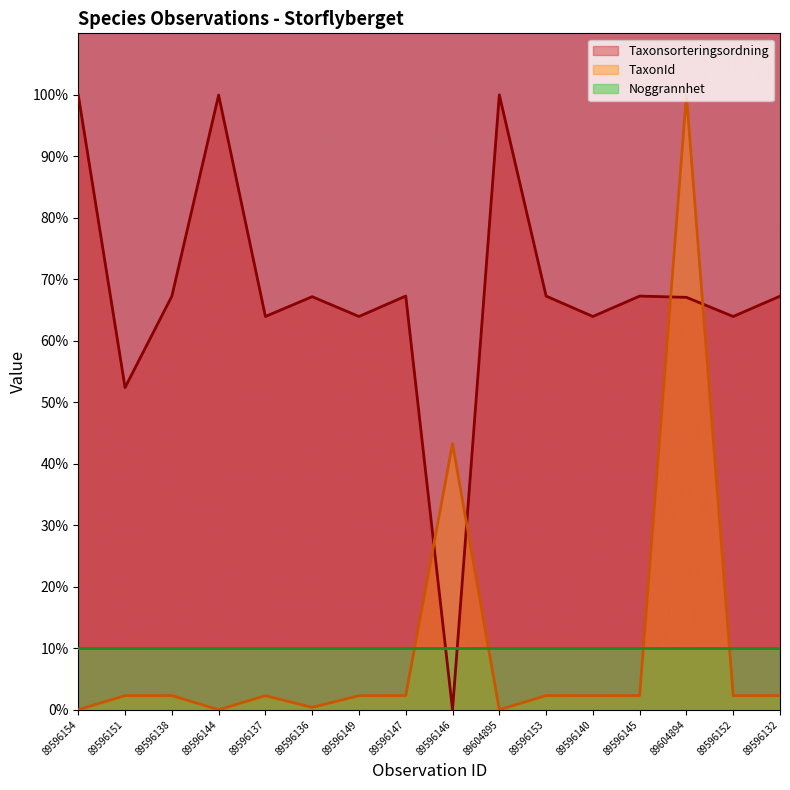

Does the chart display data point markers on the line(s)?

No